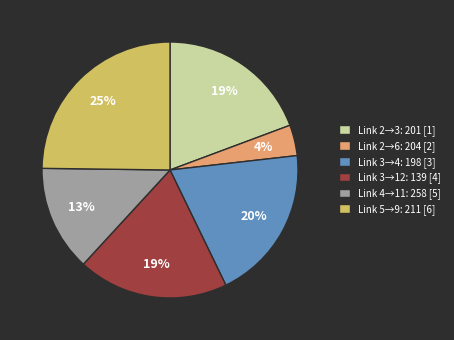

How many segments does this pie chart have?

6